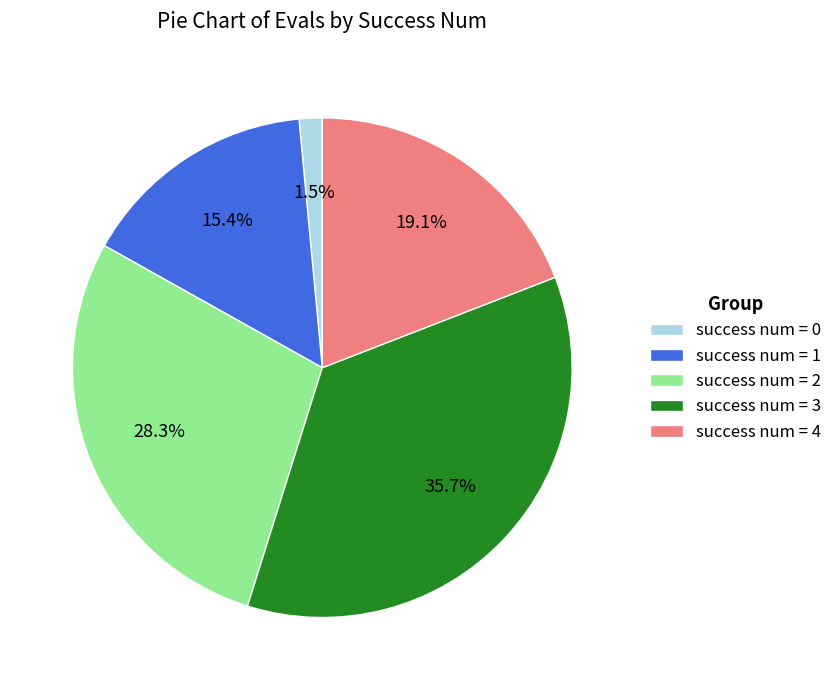

Rank the categories by value from lowest to highest.

success num = 0, success num = 1, success num = 4, success num = 2, success num = 3